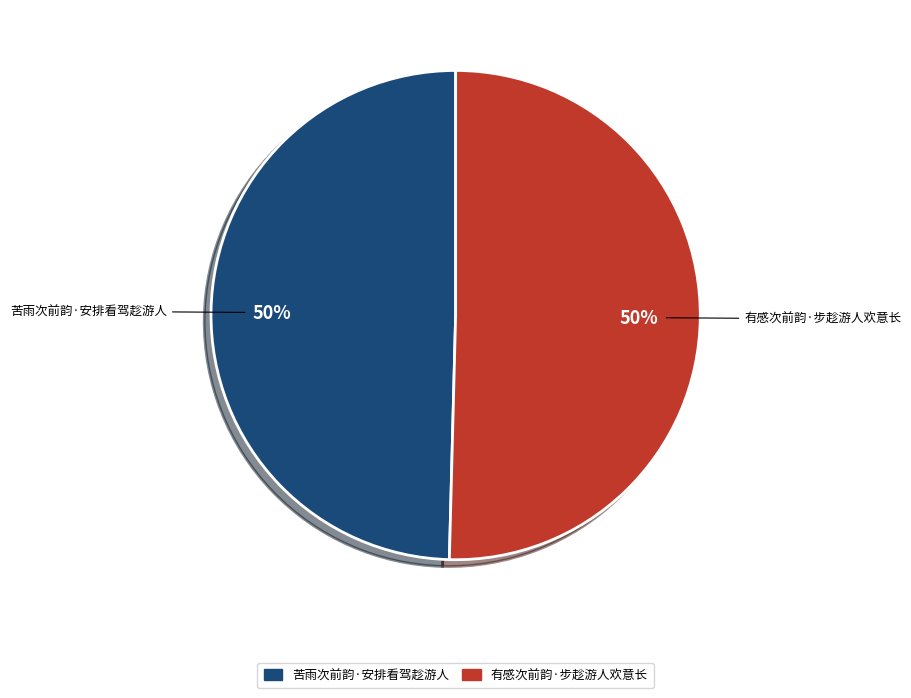

What percentage is the 有感次前韵·步趁游人欢意长 slice, to the nearest percent?

50%